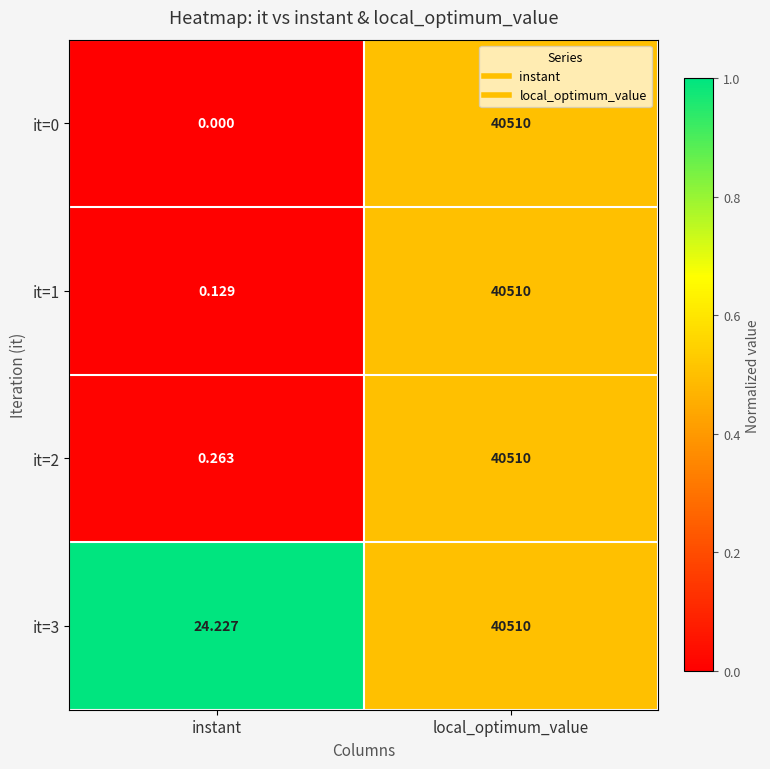

At which category is the sum across all series the highest?

local_optimum_value